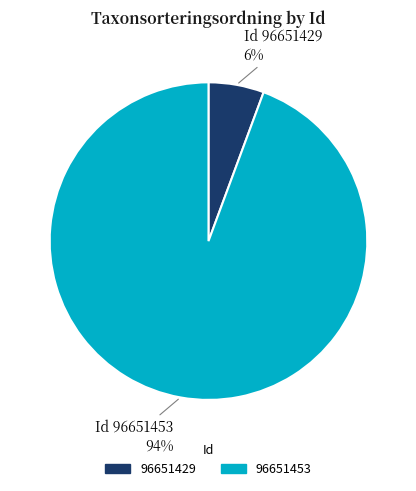

What is the ratio of the value at 96651429 to the value at 96651453?

0.1